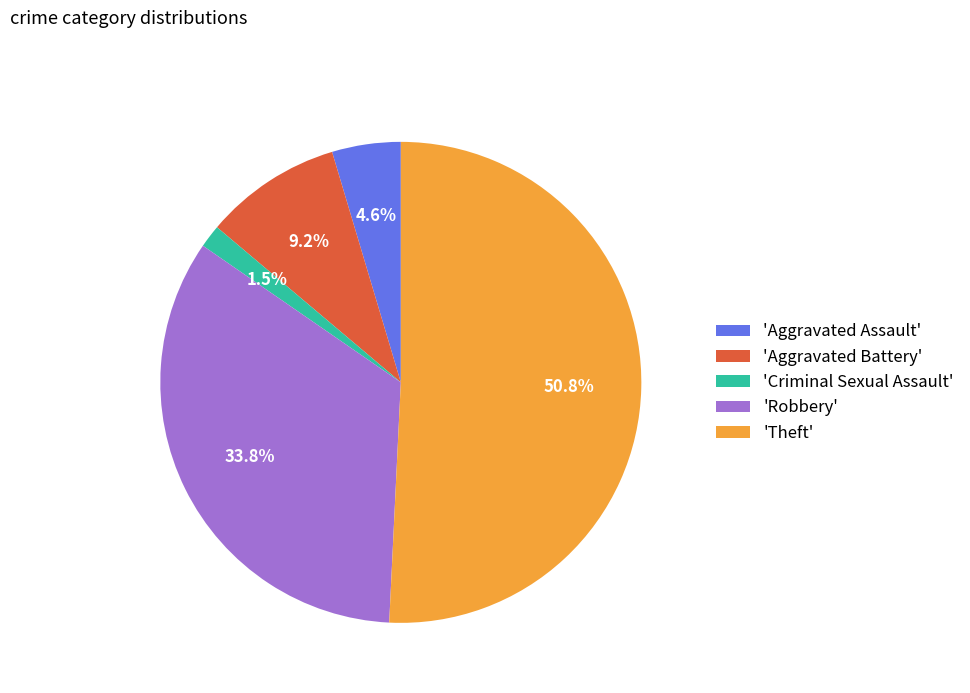

Which slice is the smallest?

'Criminal Sexual Assault'